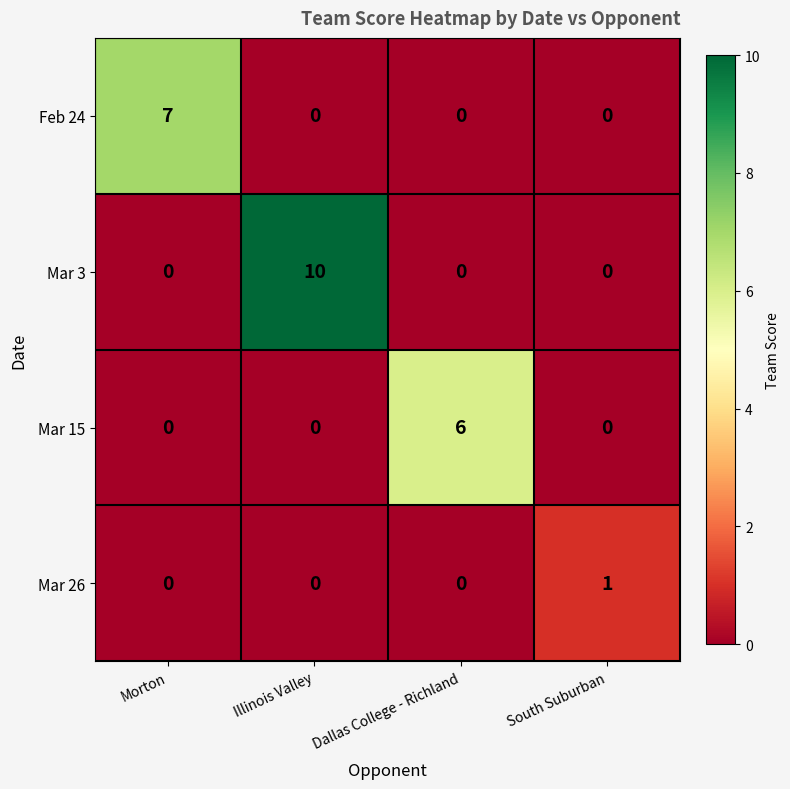

Reading left to right, what are all the values shown in this chart?

Feb 24: Morton=7	Illinois Valley=0	Dallas College - Richland=0	South Suburban=0
Mar 3: Morton=0	Illinois Valley=10	Dallas College - Richland=0	South Suburban=0
Mar 15: Morton=0	Illinois Valley=0	Dallas College - Richland=6	South Suburban=0
Mar 26: Morton=0	Illinois Valley=0	Dallas College - Richland=0	South Suburban=1